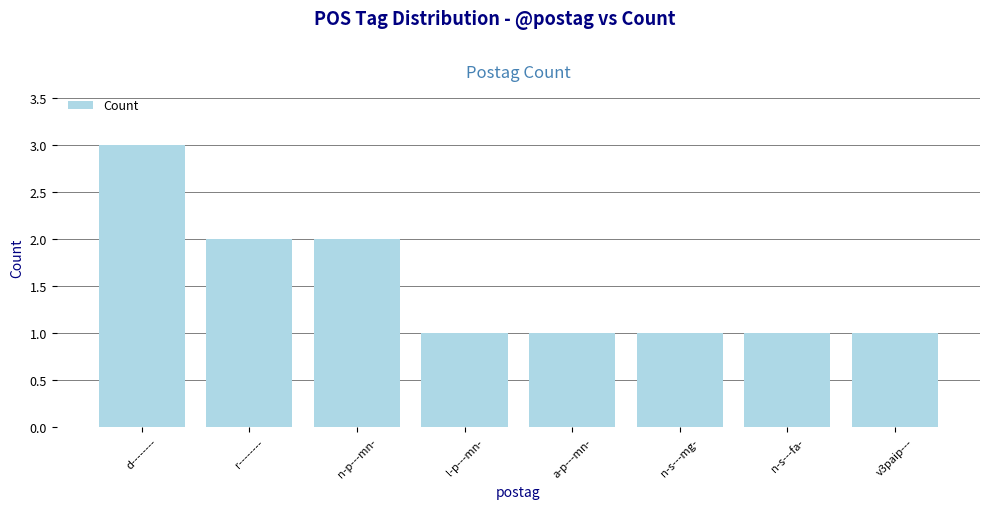

What is the sum of the values at l-p---mn- and r--------?

3